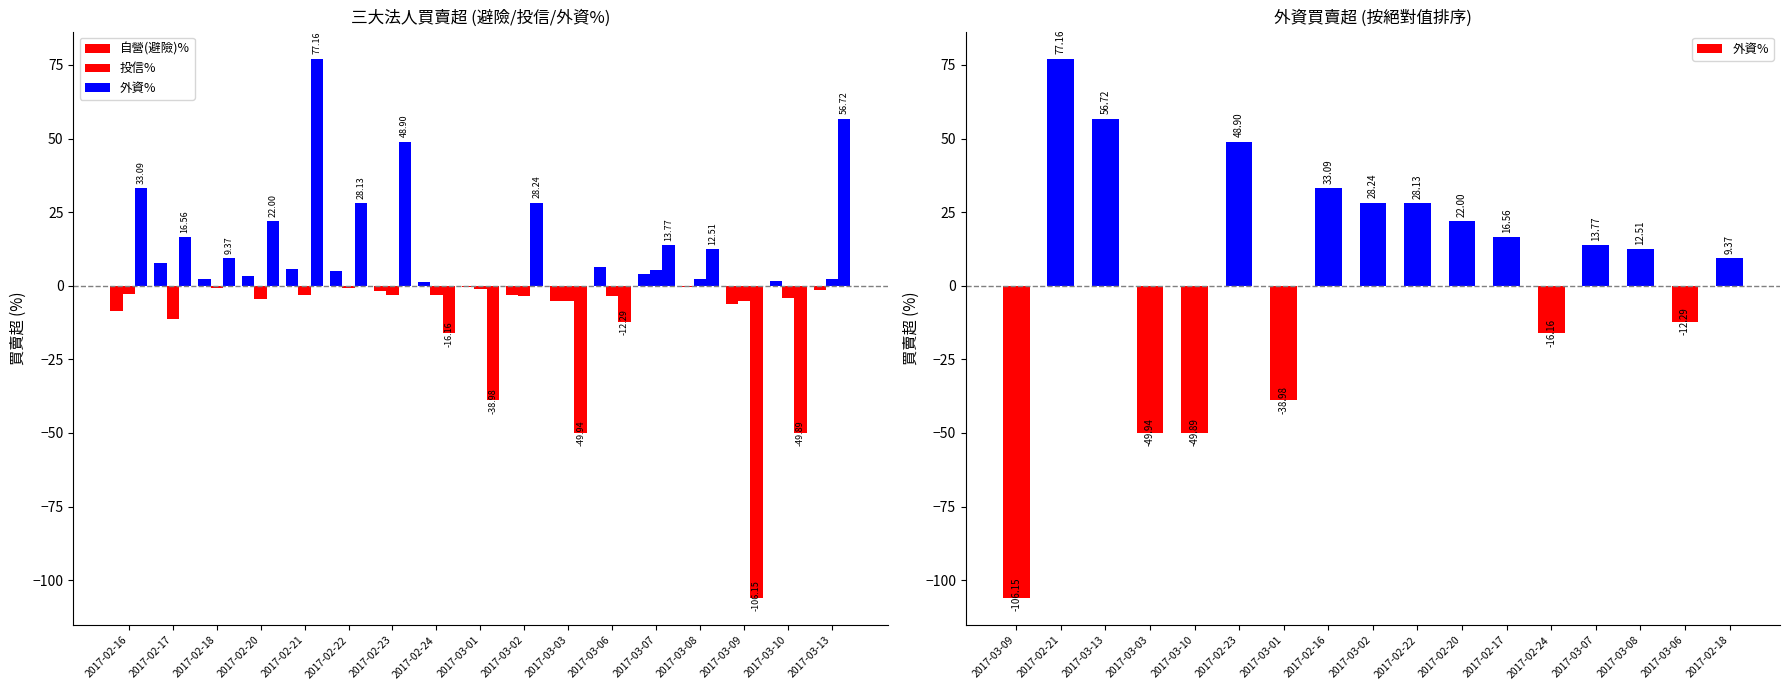

What position from the right is 2017-02-23?

11